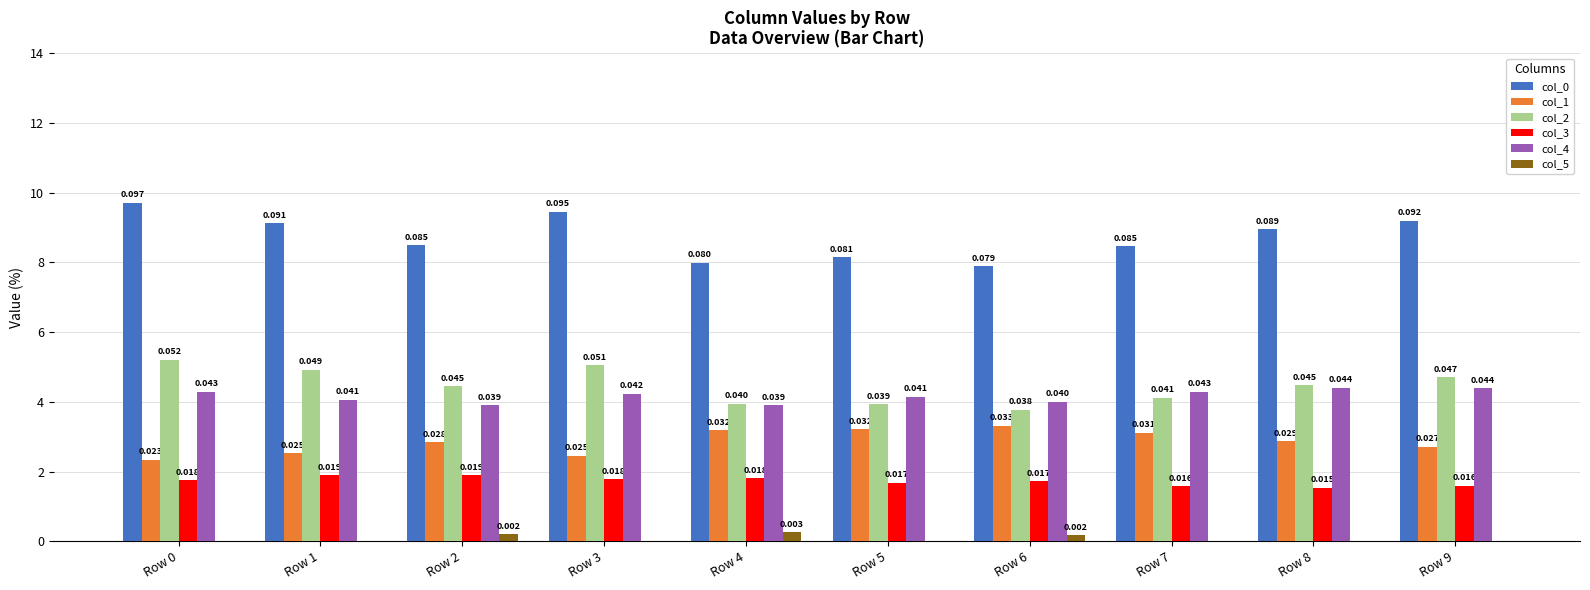

What is the difference between the highest and lowest values at Row 9?

0.1